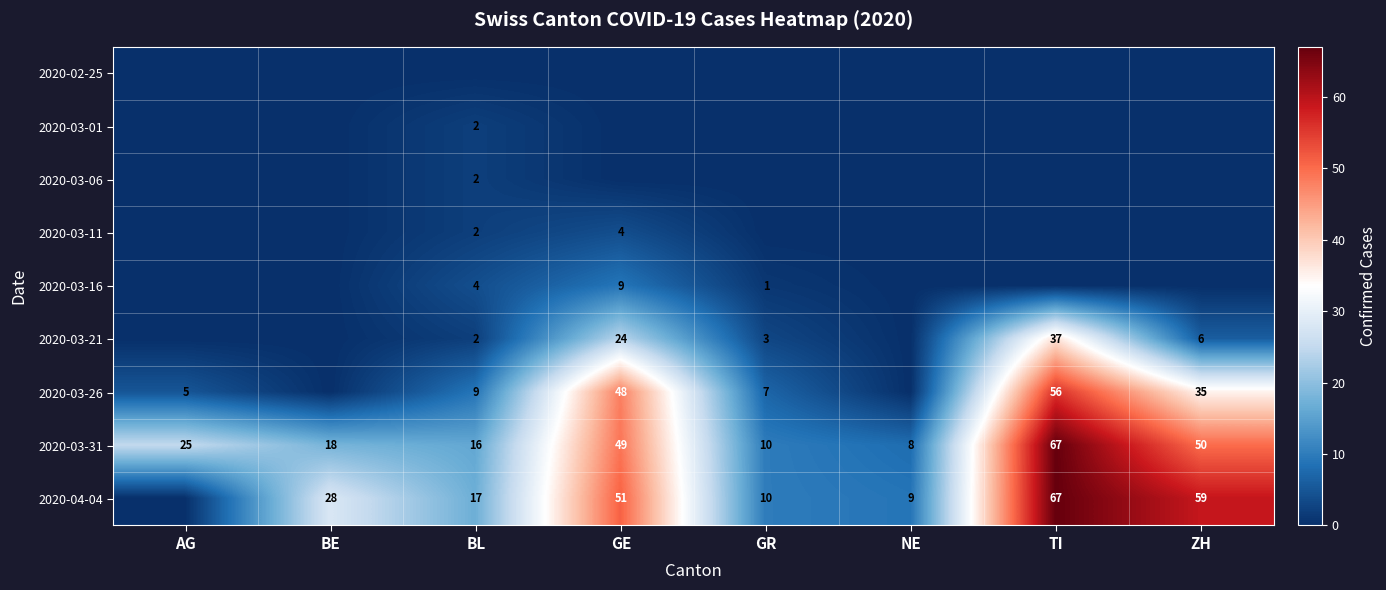

What is the difference between the 2020-03-26 values at GR and TI?

49